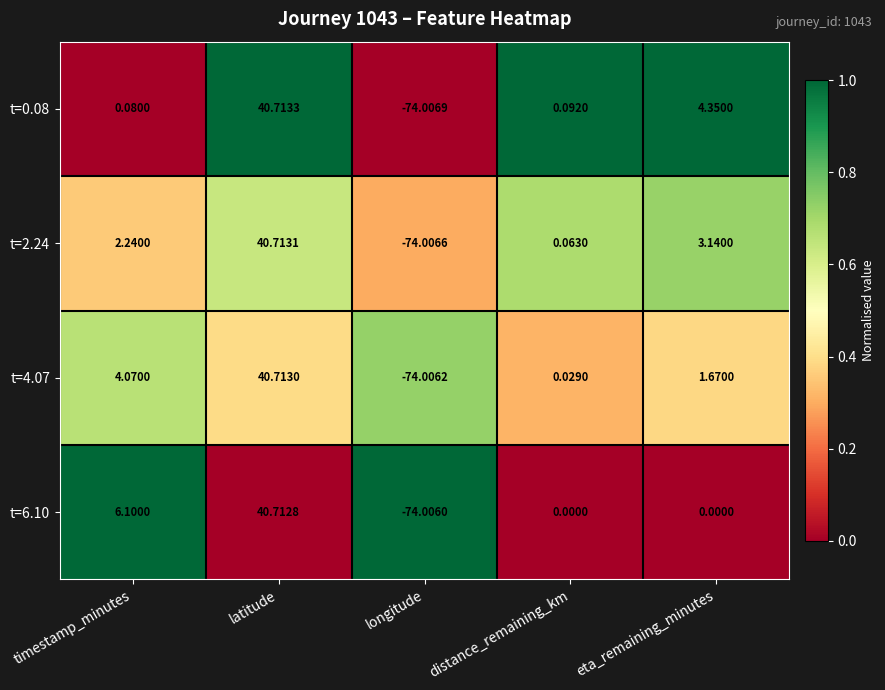

List the series in order of their peak value, highest first.

t=0.08, t=2.24, t=4.07, t=6.10